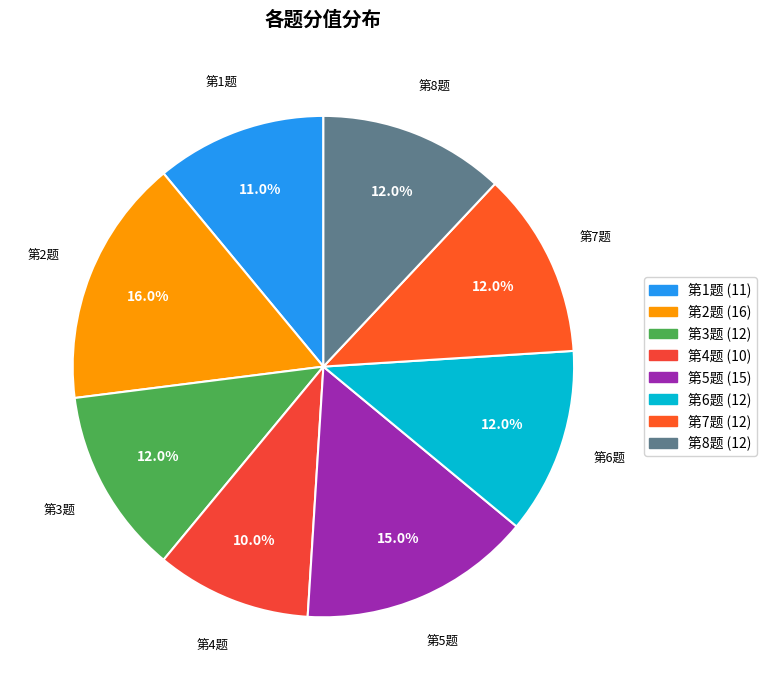

The 第5题 slice represents 15% of the pie. True or false?

True